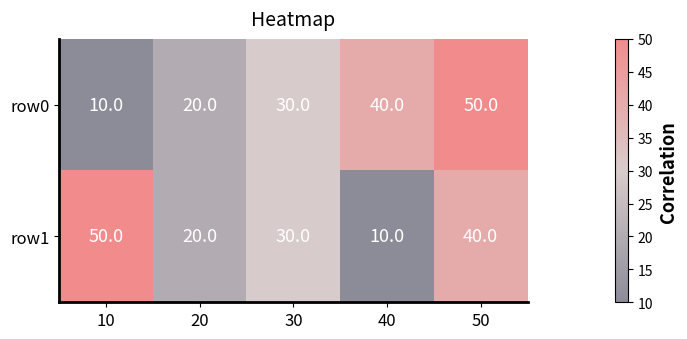

Reading left to right, what are all the values shown in this chart?

row0: 10=10	20=20	30=30	40=40	50=50
row1: 10=50	20=20	30=30	40=10	50=40